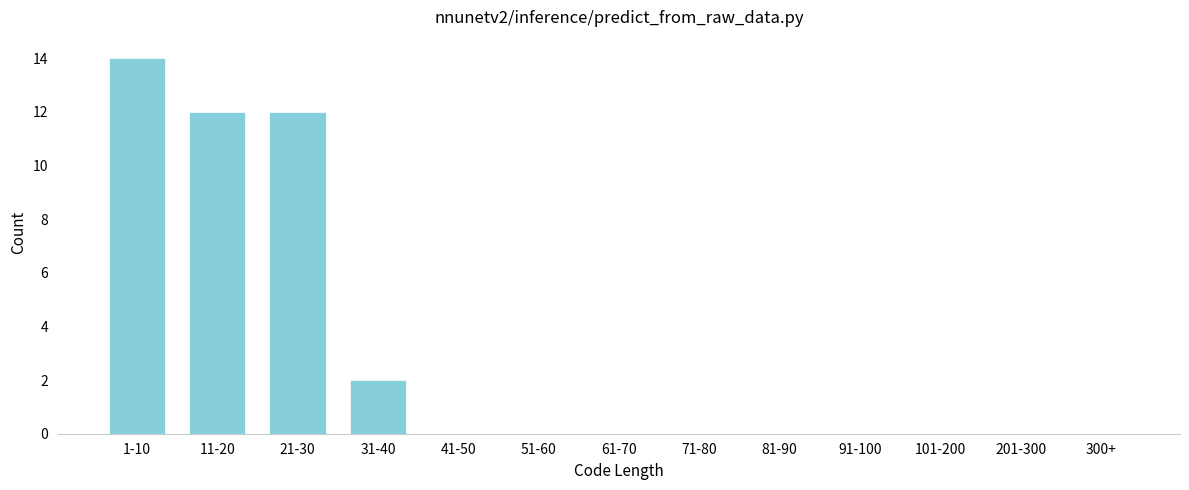

Reading right to left, transcribe all the data shown in this chart.

300+=0	201-300=0	101-200=0	91-100=0	81-90=0	71-80=0	61-70=0	51-60=0	41-50=0	31-40=2	21-30=12	11-20=12	1-10=14